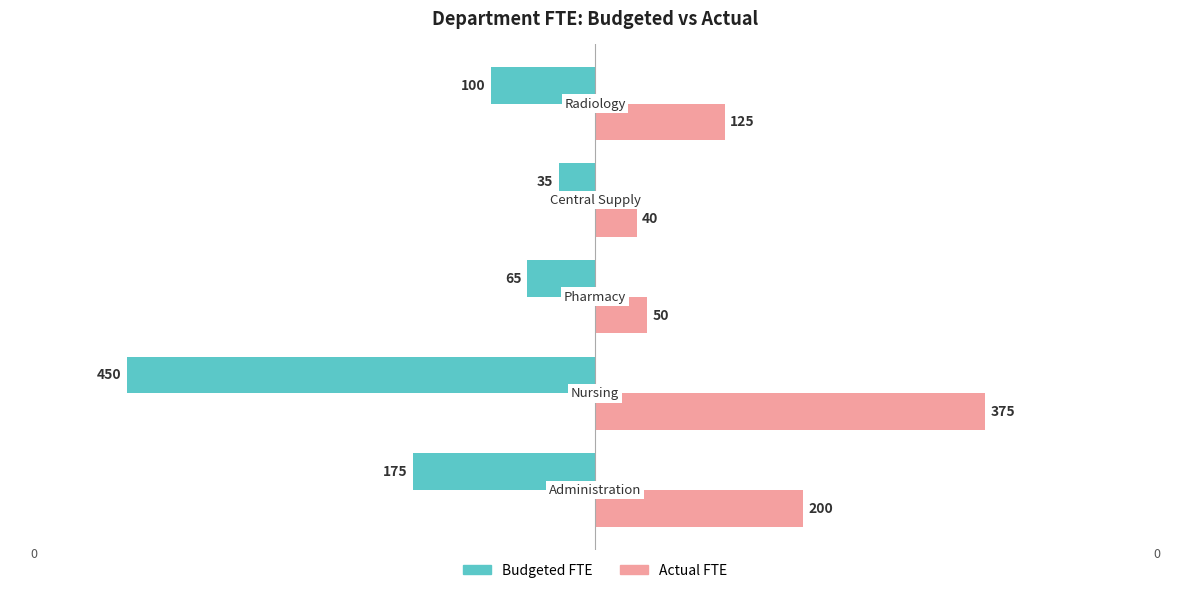

What are all the series names shown in the legend?

Budgeted FTE, Actual FTE